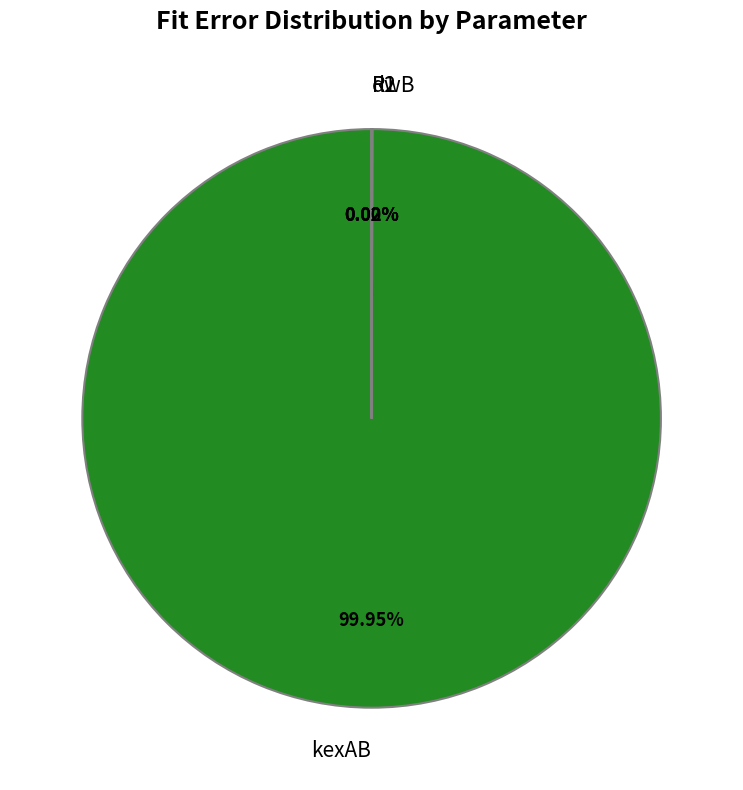

Is there a majority slice in this chart?

Yes